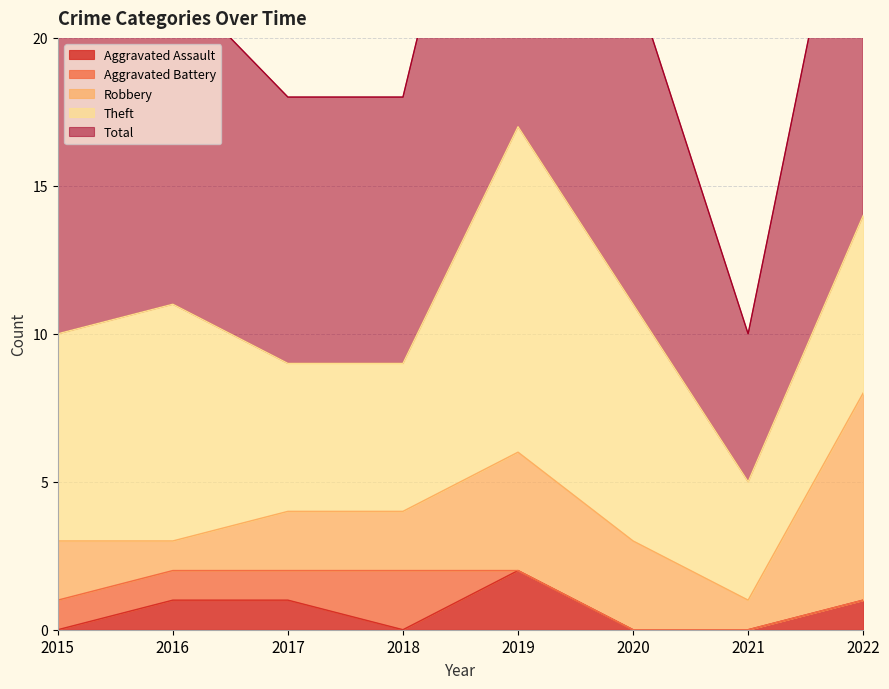

The Theft series shows 4 at 2016. True or false?

False